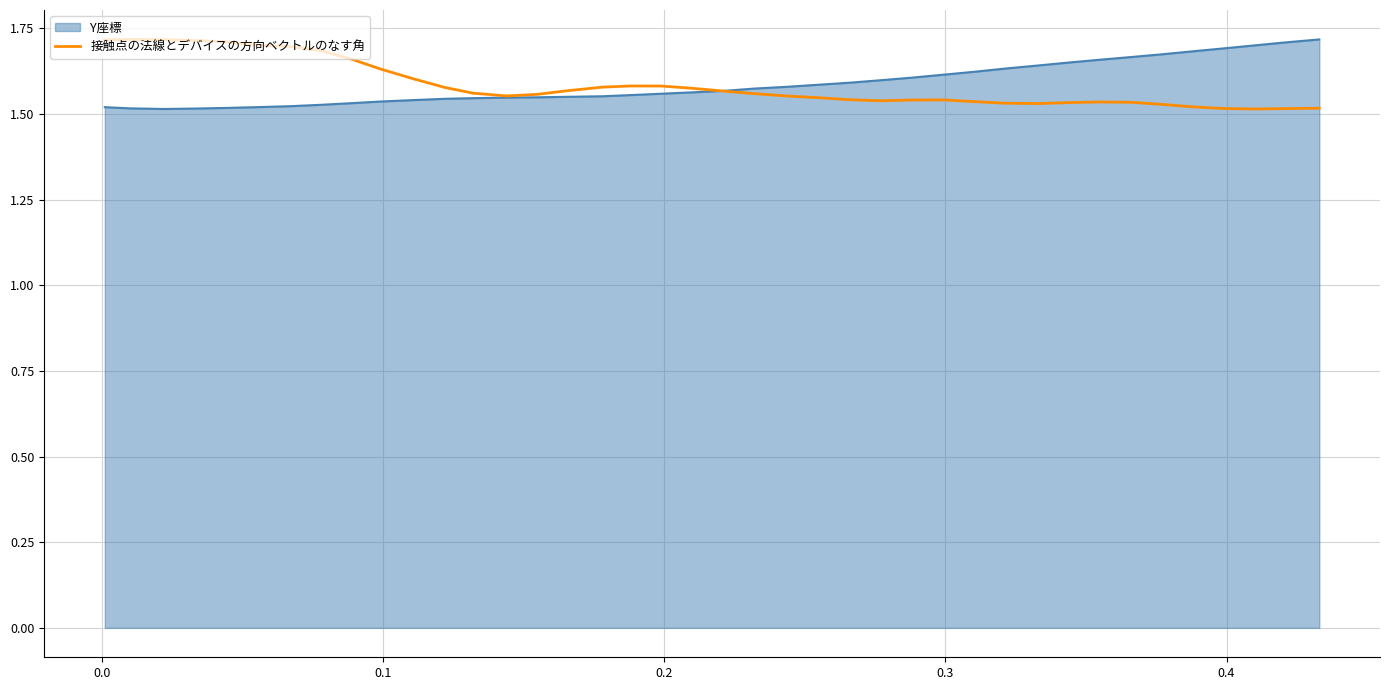

What are all the series names shown in the legend?

Y座標, 接触点の法線とデバイスの方向ベクトルのなす角